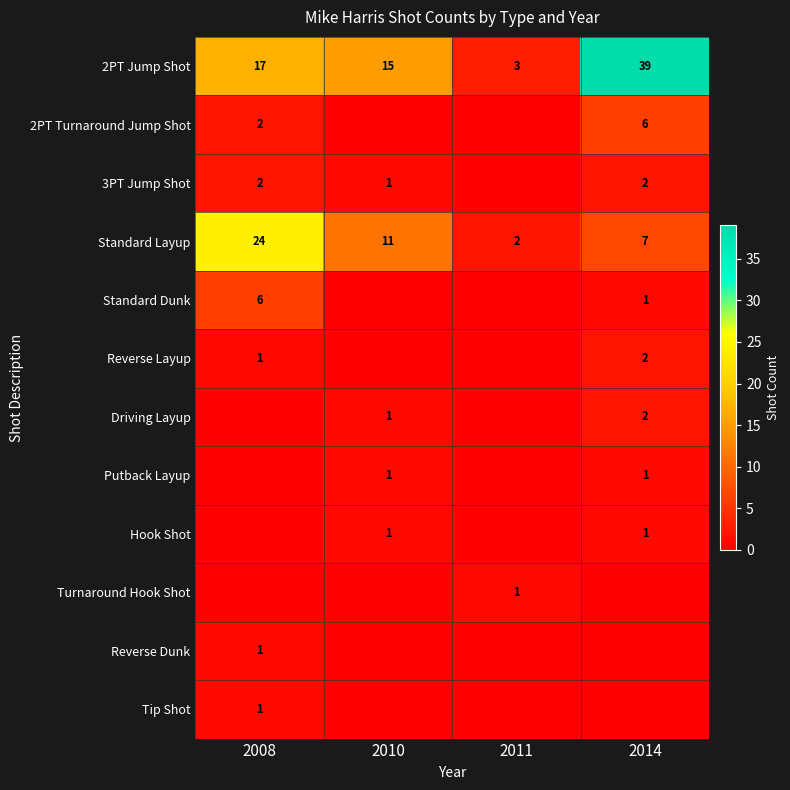

The 2PT Jump Shot series shows 6 at 2008. True or false?

False